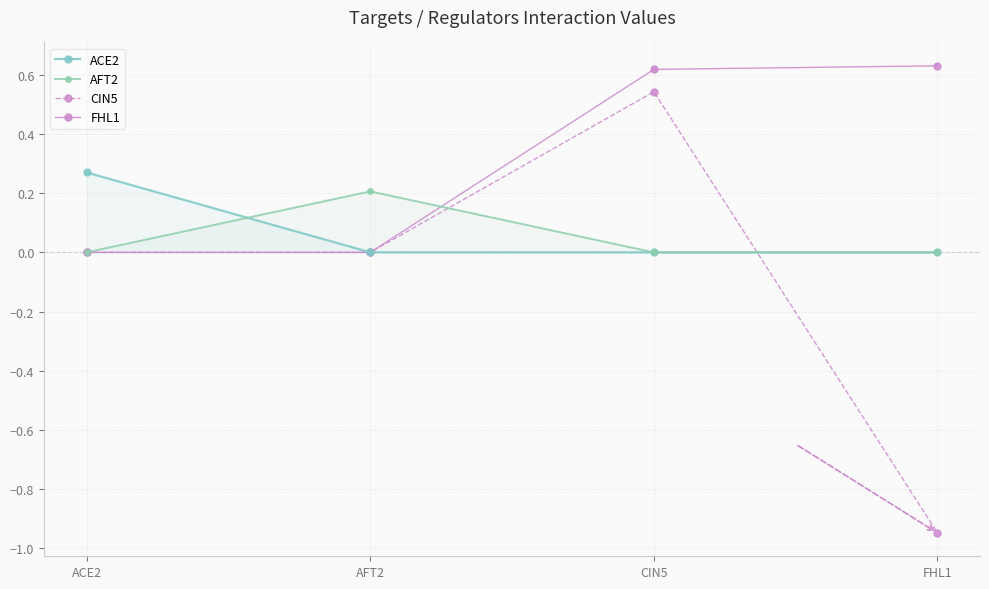

Reading left to right, transcribe all the data shown in this chart.

ACE2: 0.3	0.0	0.0	0.0
AFT2: 0.0	0.2	0.0	0.0
CIN5: 0.0	0.0	0.5	-0.9
FHL1: 0.0	0.0	0.6	0.6